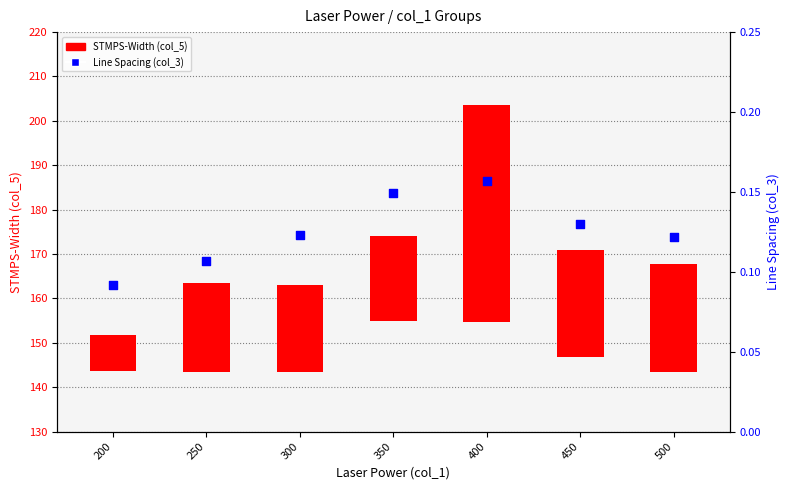

Which has a higher value, 500 or 400?

400